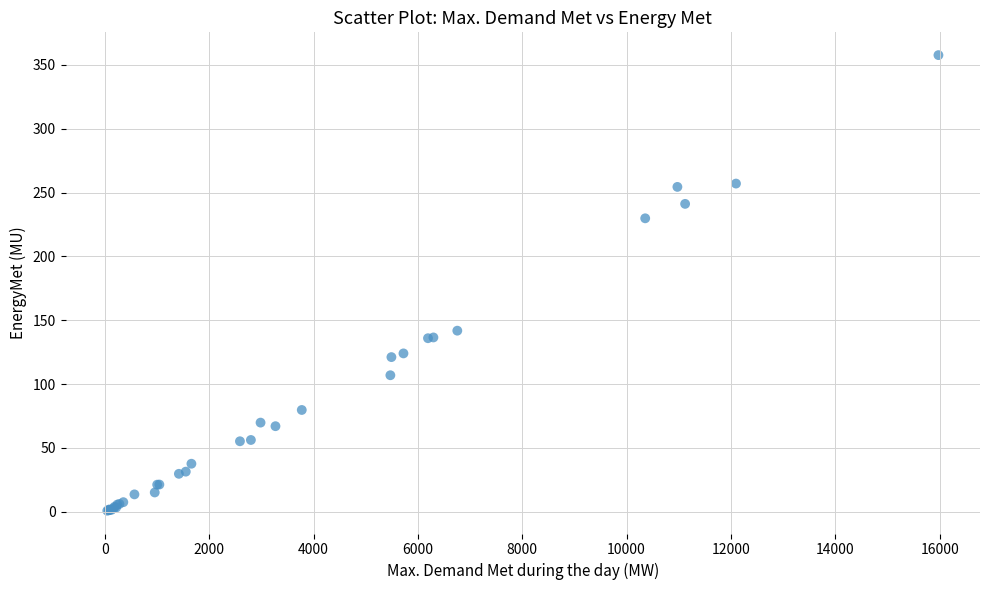

What Y value in the scatter plot is closest to 179?

141.8